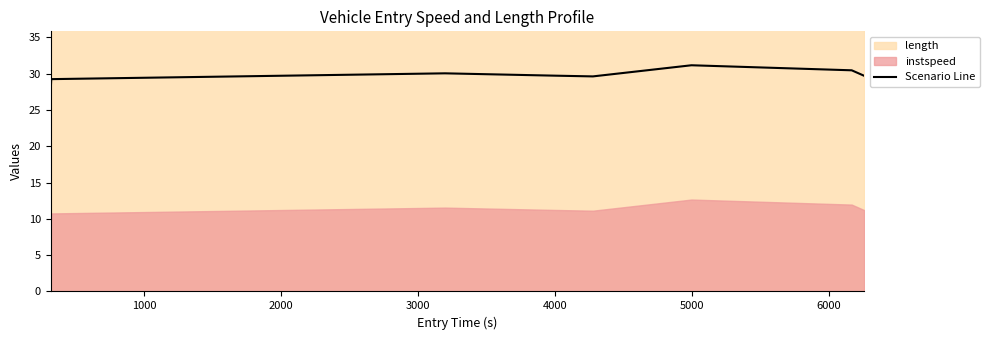

What is the maximum value for Scenario Line?

31.2